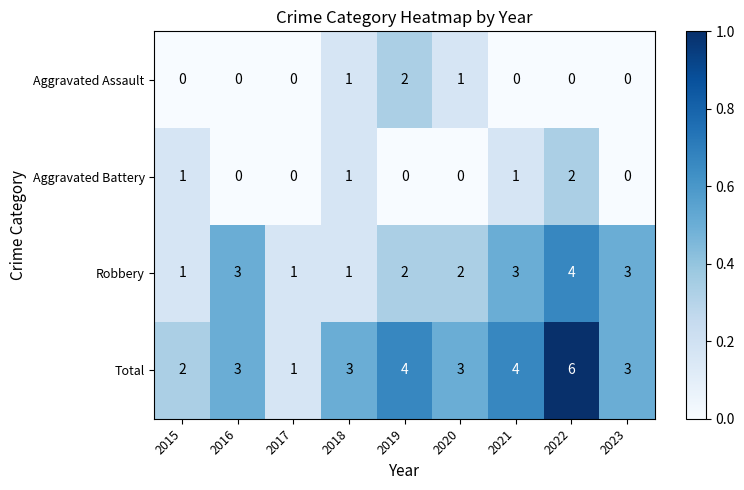

Rank the series at 2020 from lowest to highest value.

Aggravated Battery, Aggravated Assault, Robbery, Total